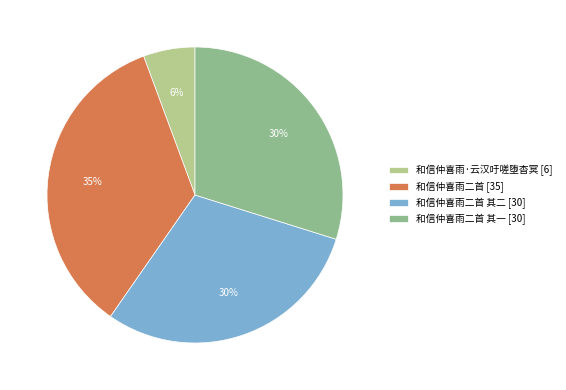

Which slice is the smallest?

和信仲喜雨·云汉吁嗟堕杳冥 [6]